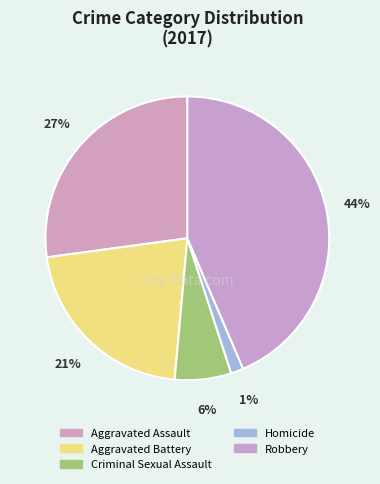

How many slices are in this pie chart?

5